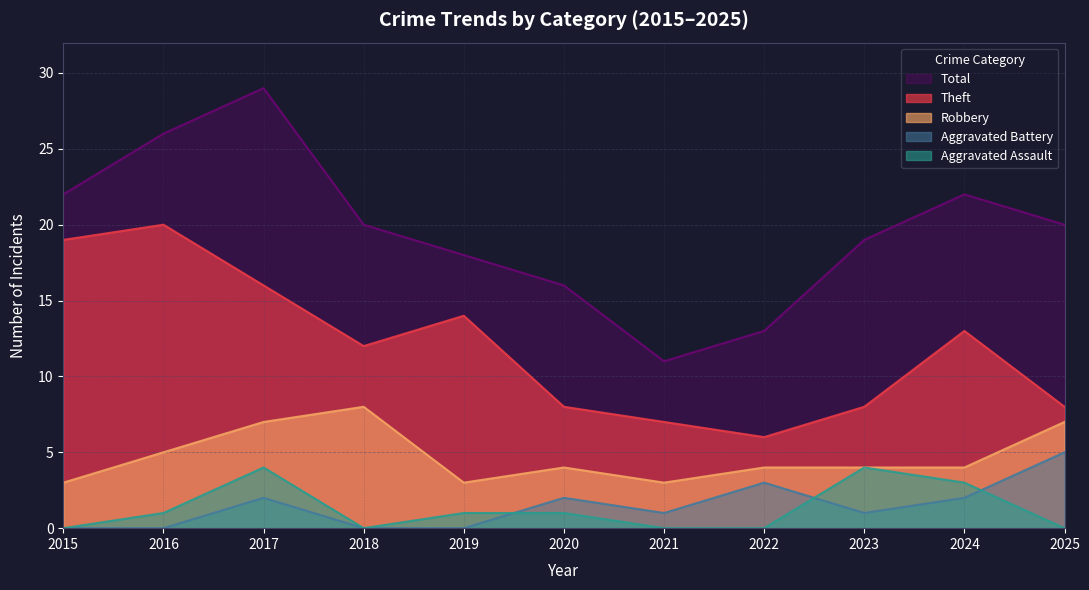

True or false: Aggravated Assault and Theft intersect in this chart.

False